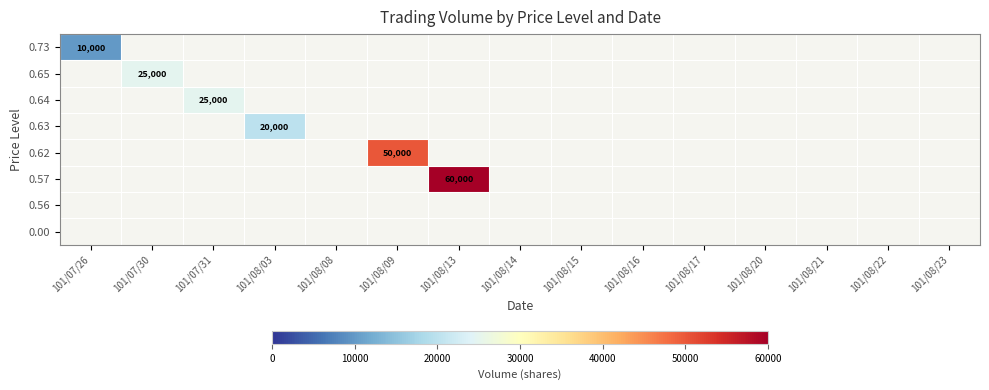

What is the maximum value shown in the chart?

60000.0